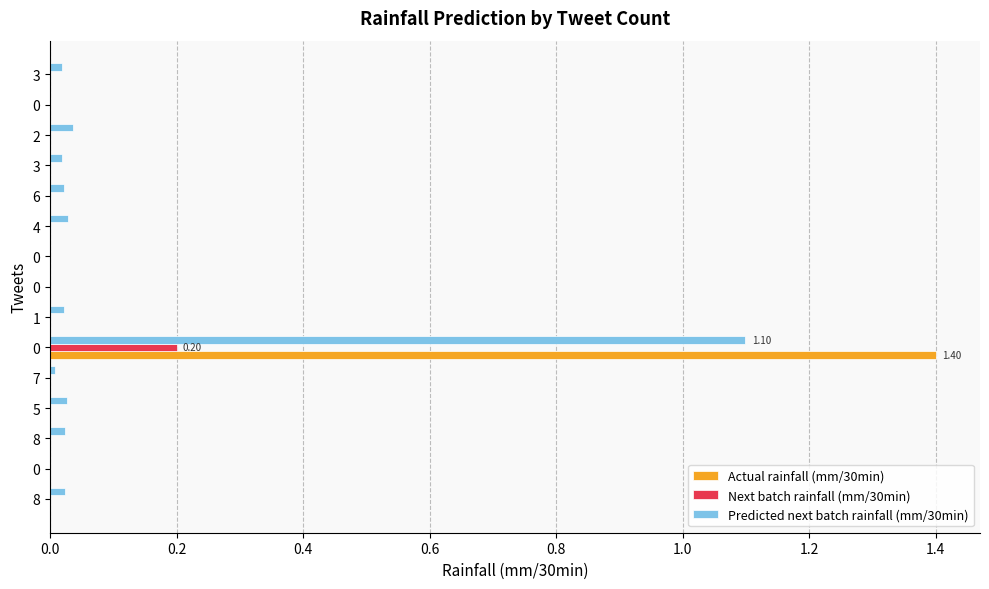

How many categories are shown in the chart?

15